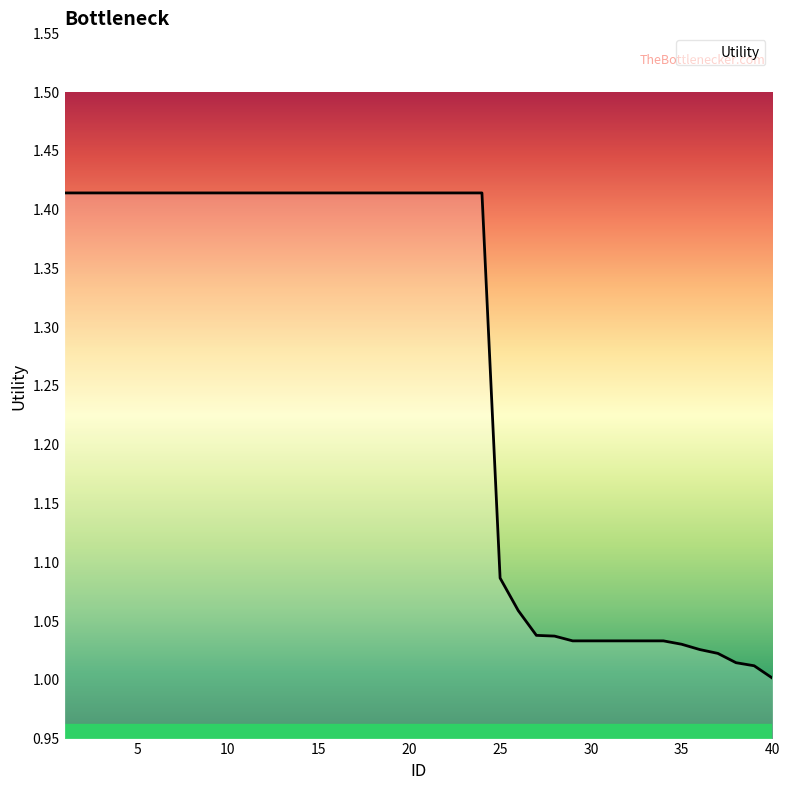

What is the difference between the maximum and minimum values?

0.4